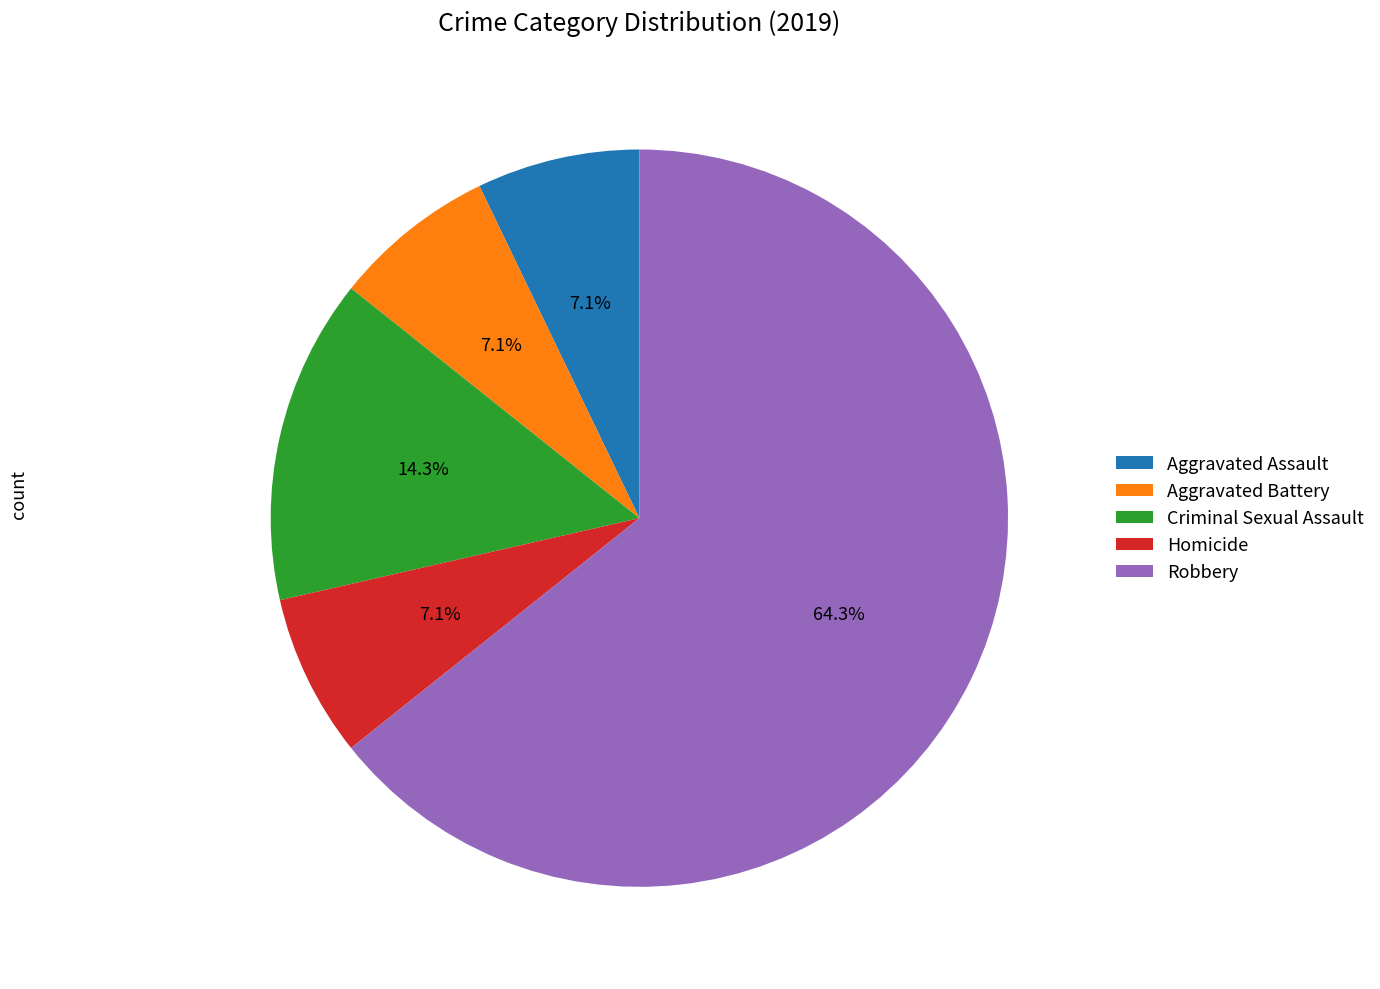

What is the ratio of the value at Aggravated Assault to the value at Criminal Sexual Assault?

0.5